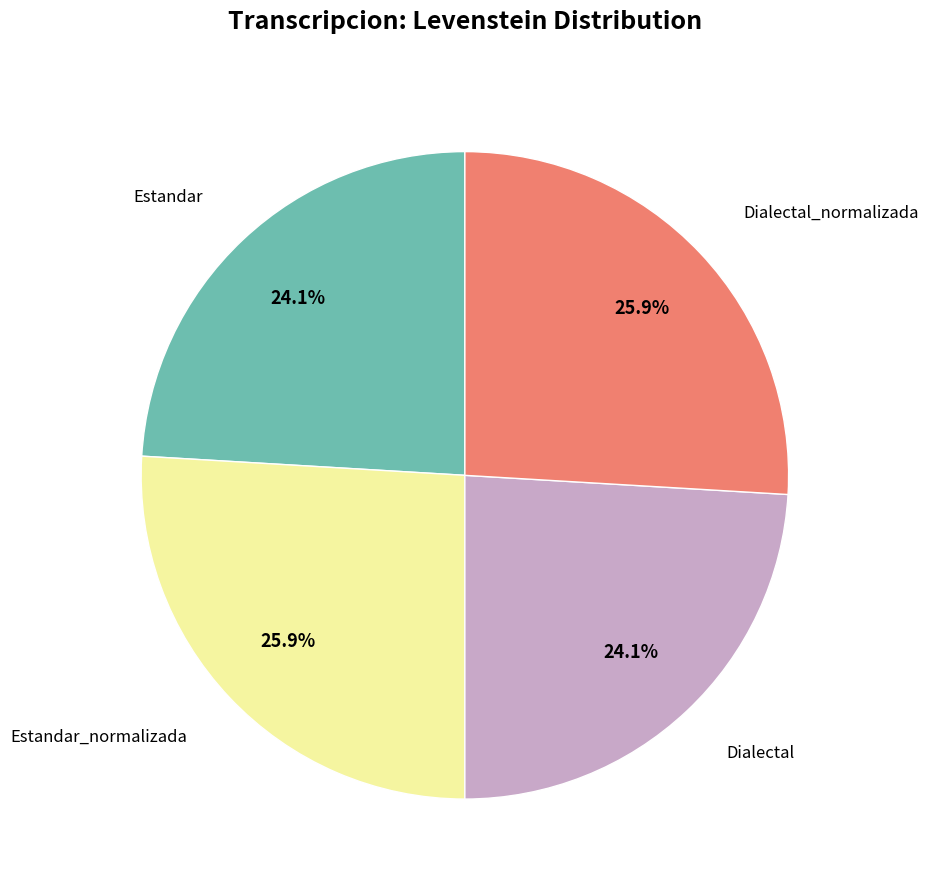

What portion of the pie excludes Estandar?

75.9%